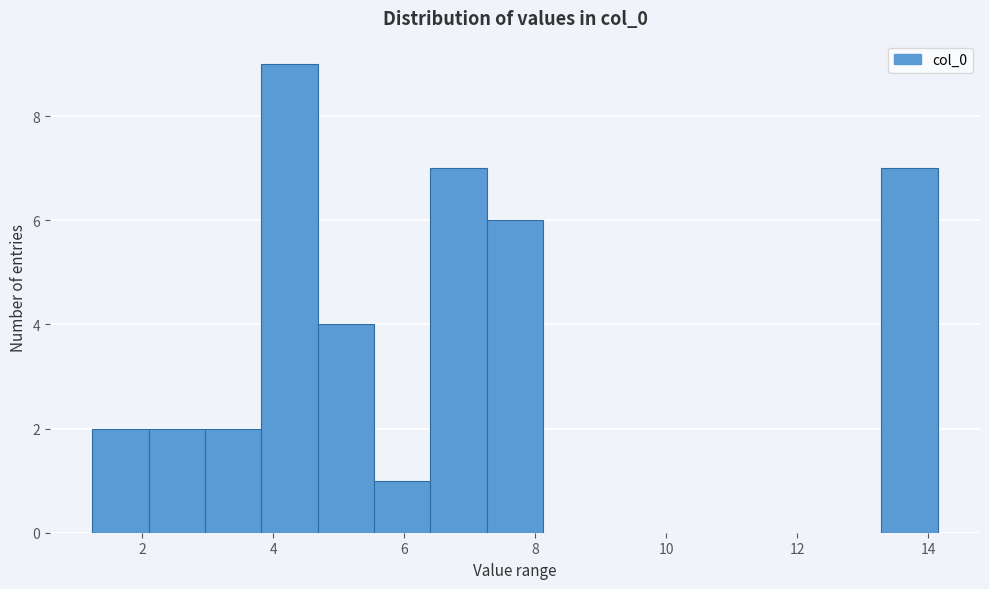

Reading left to right, list every bar in this chart as the range it spans on the x-axis followed by its height. Neither the bar edges nor the heights are printed on the chart, so give them approximately, as read against the axes.

1.2 to 2.0: 2
2.0 to 3.0: 2
3.0 to 3.8: 2
3.8 to 4.6: 9
4.6 to 5.6: 4
5.6 to 6.4: 1
6.4 to 7.2: 7
7.2 to 8.2: 6
8.2 to 9.0: 0
9.0 to 9.8: 0
9.8 to 10.8: 0
10.8 to 11.6: 0
11.6 to 12.4: 0
12.4 to 13.2: 0
13.2 to 14.2: 7